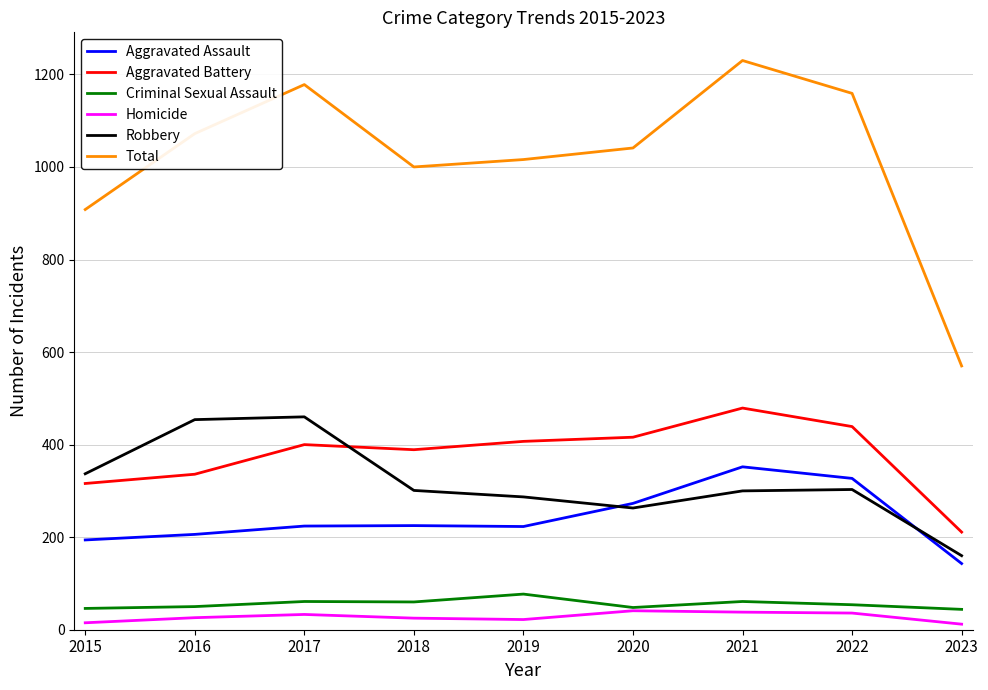

Where is Robbery nearest to the value 310?

2022